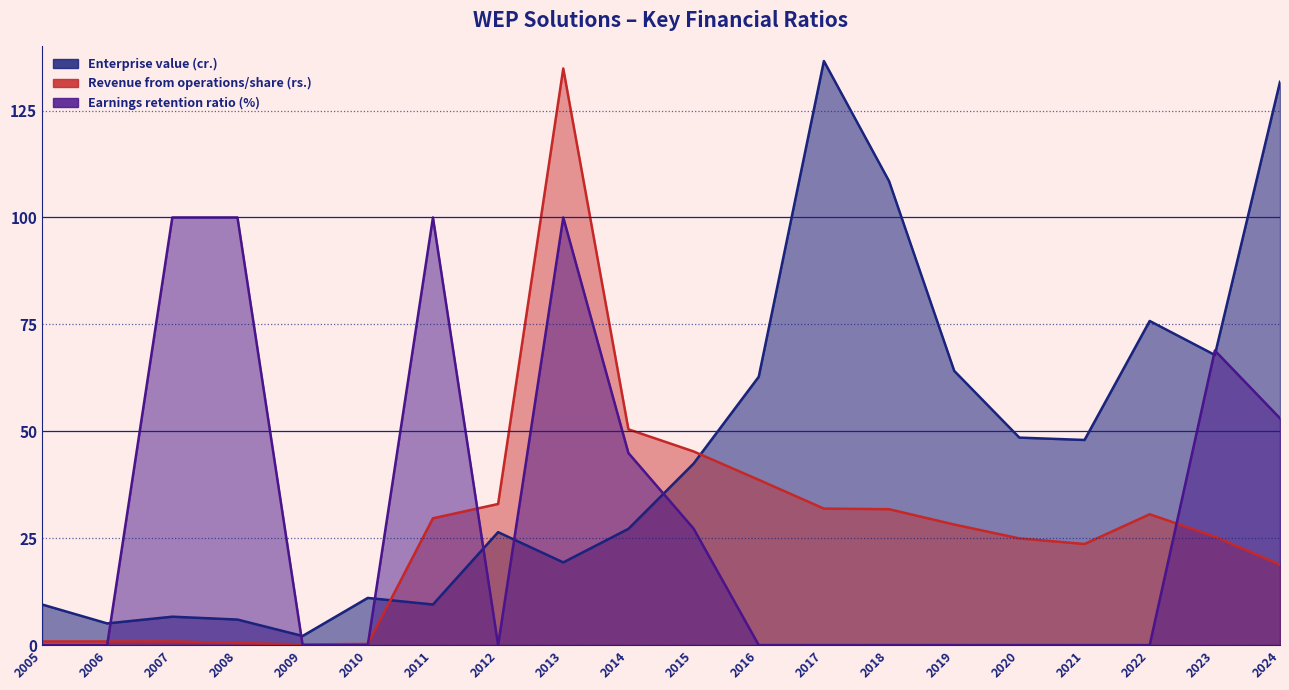

How many data points in Revenue from operations/share (rs.) are less than 28?

10